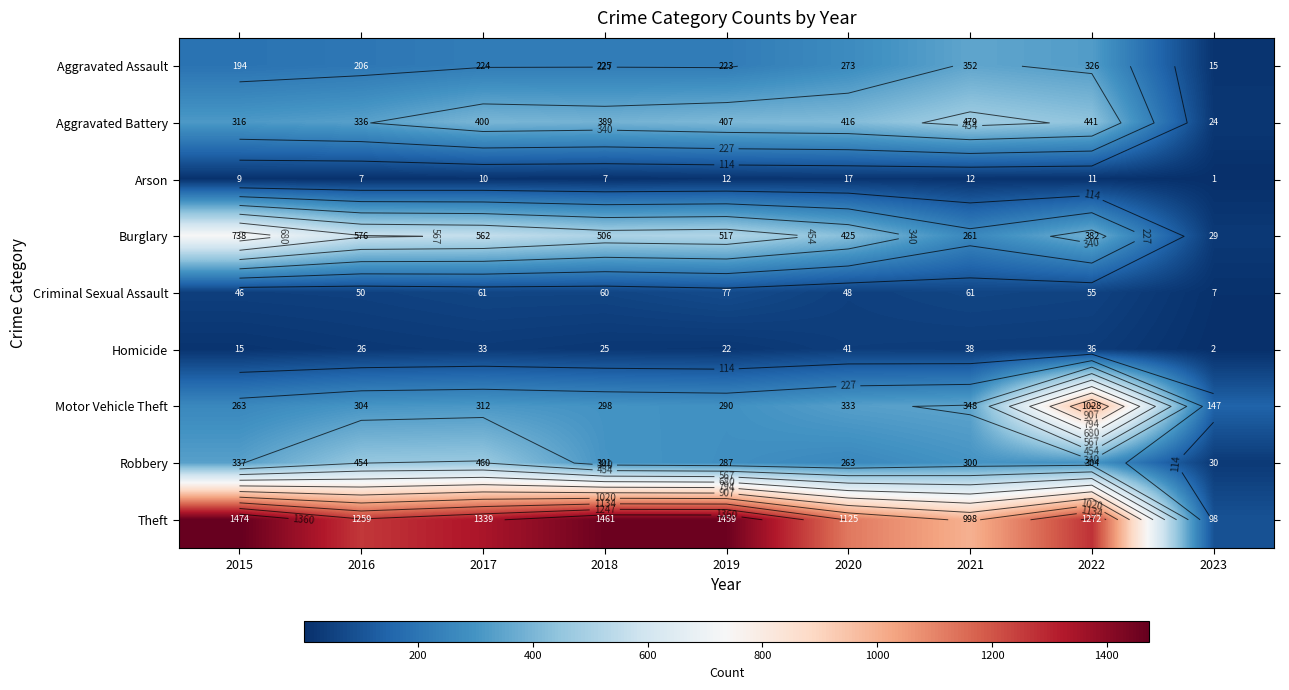

Where is Theft nearest to the value 786?

2021